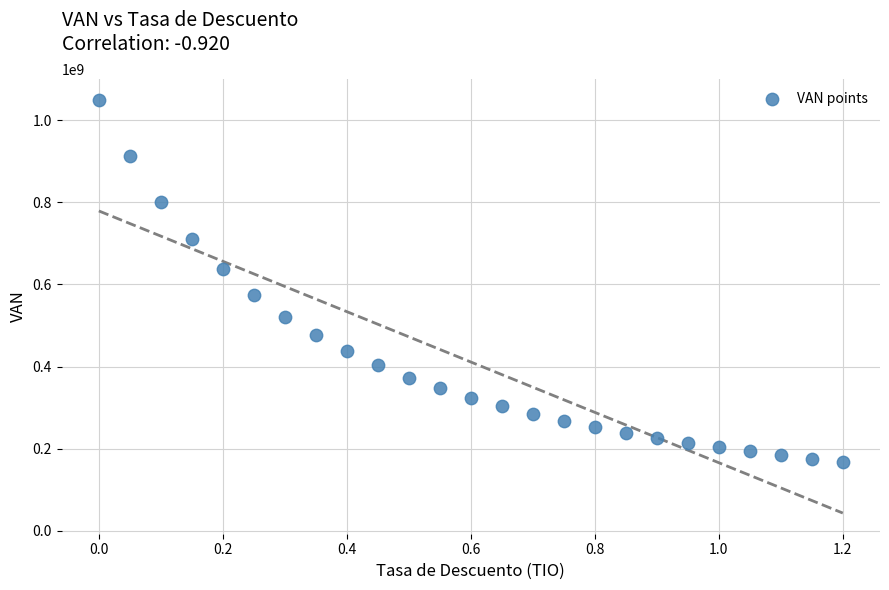

What is the range of Y values (max minus min)?

881632728.3